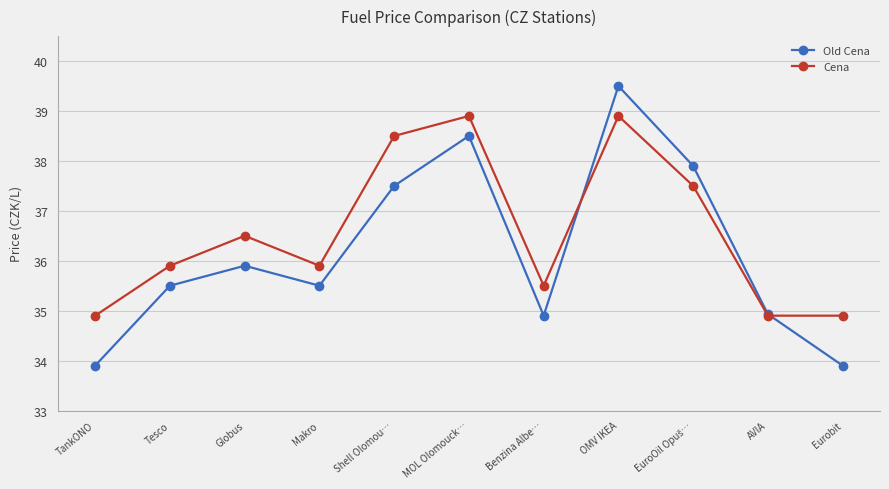

At which category is the sum across all series the highest?

OMV IKEA